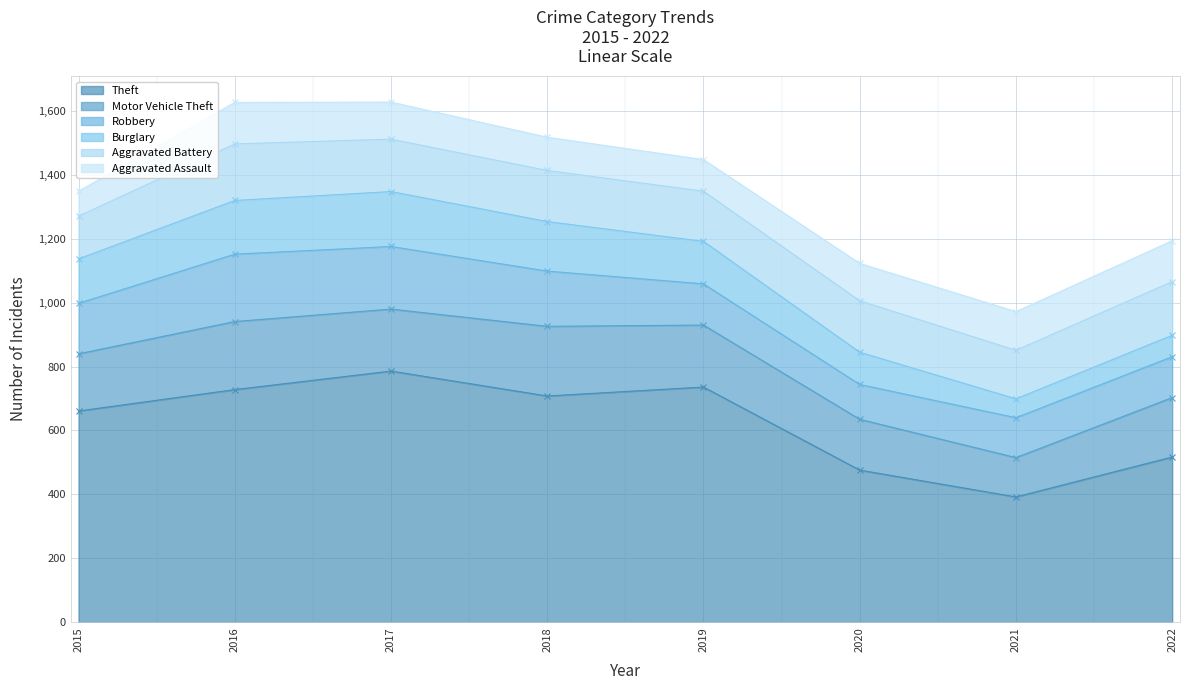

At how many categories does at least one series exceed 538?

5